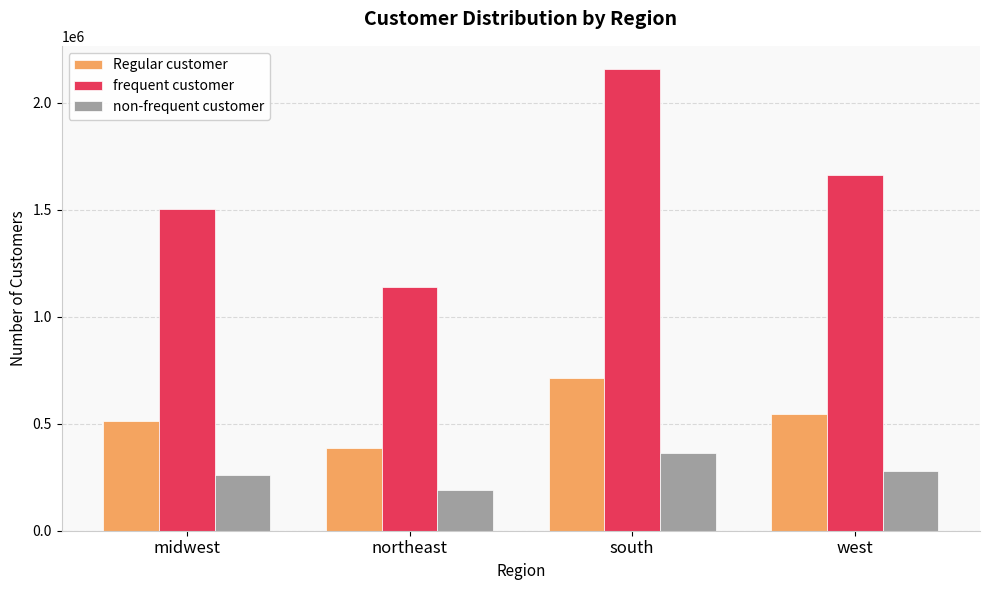

How many data points does each series have?

4